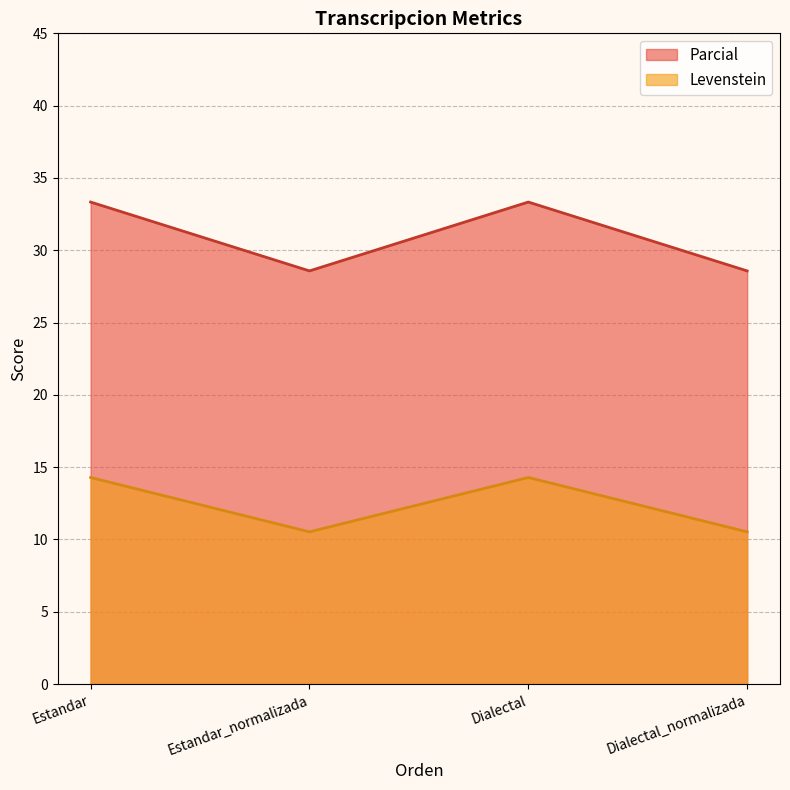

How many interior local valleys does the Parcial series have?

1